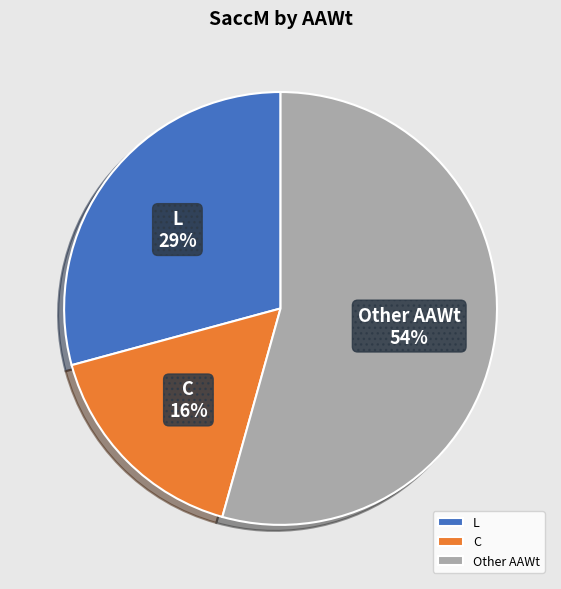

How many slices are in this pie chart?

3